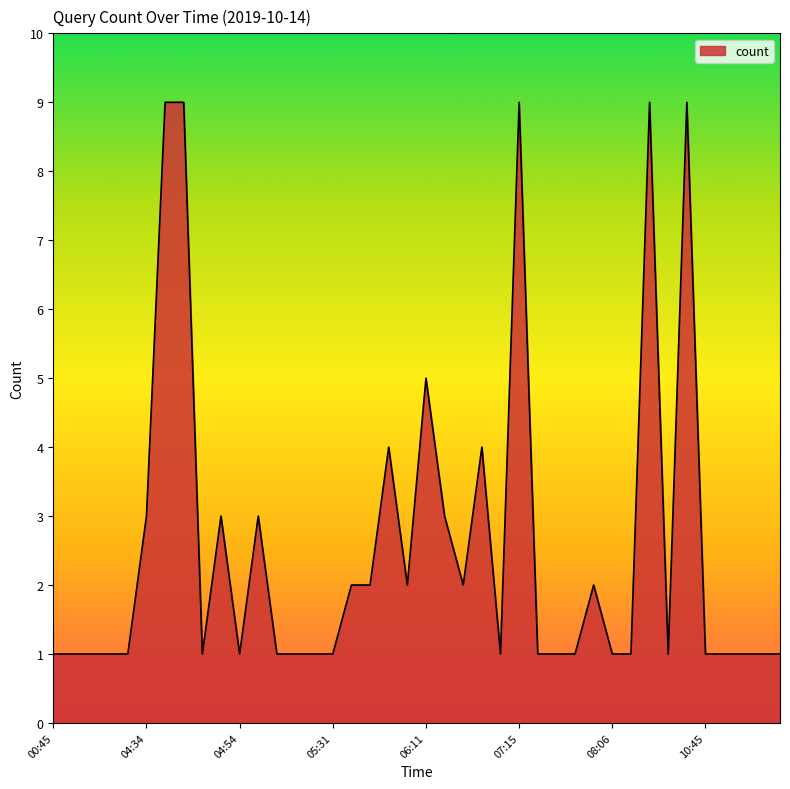

What is the difference between the maximum and minimum values?

8